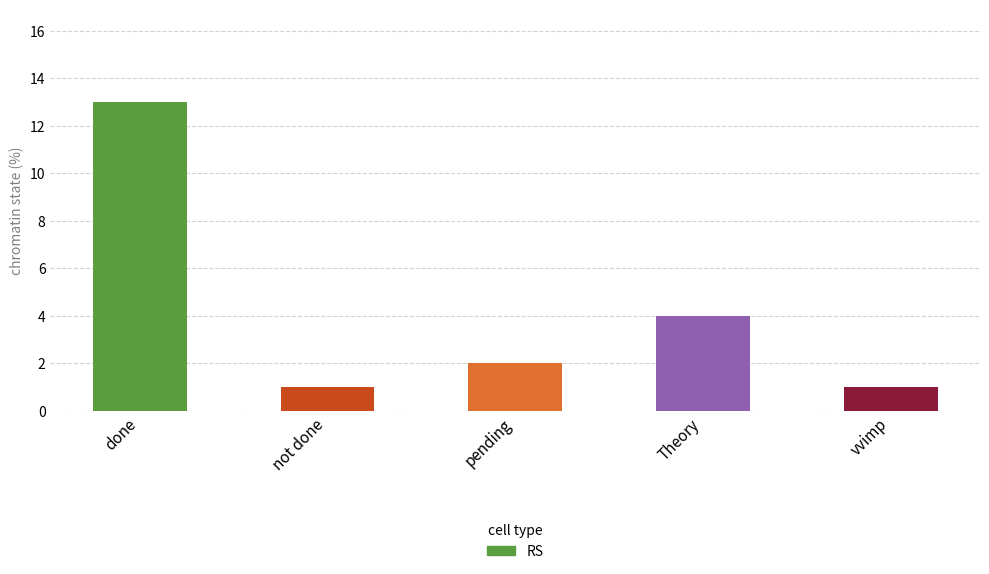

The value at pending is 2. True or false?

True